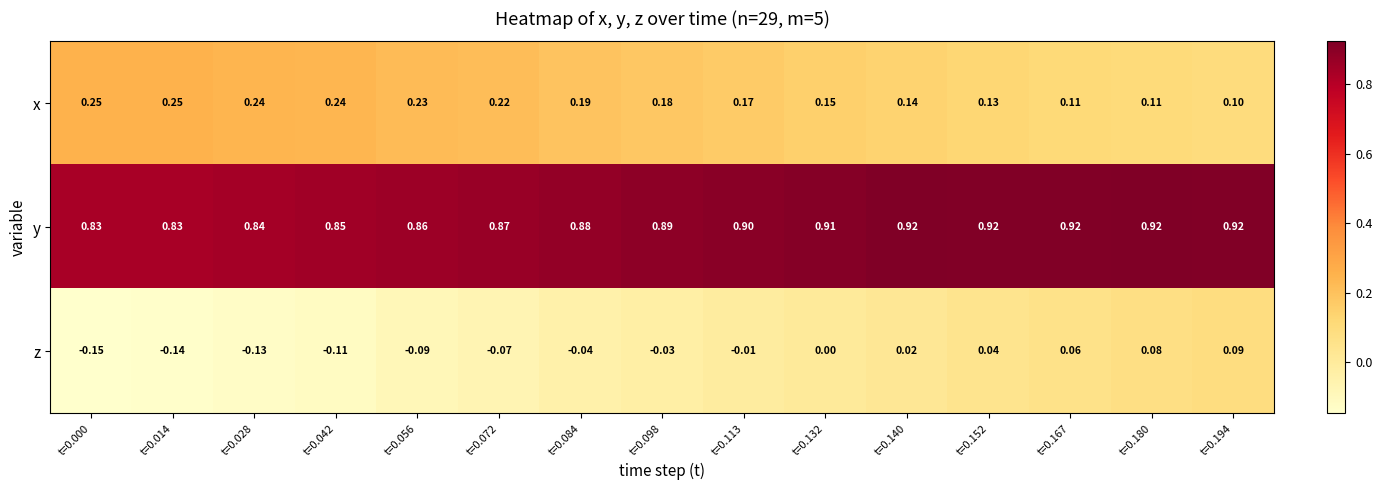

List the series in order of their overall mean, lowest first.

z, x, y